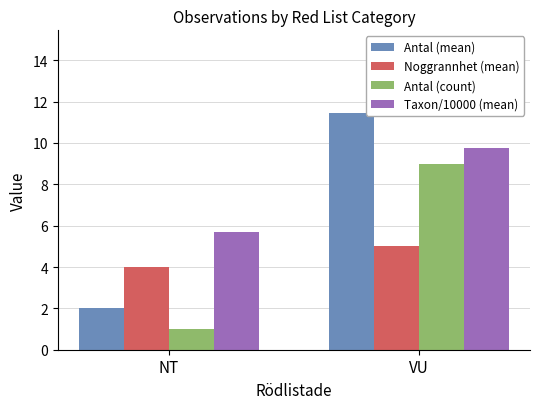

What position from the right is VU?

1